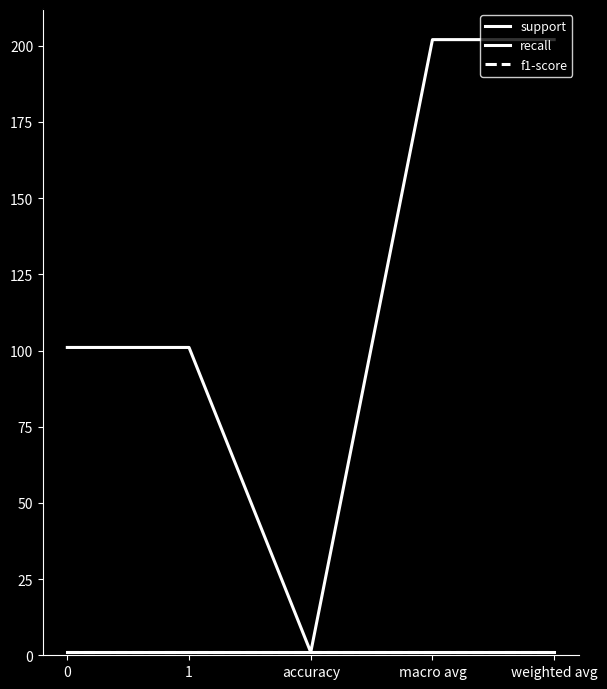

True or false: f1-score and recall cross at least once.

False